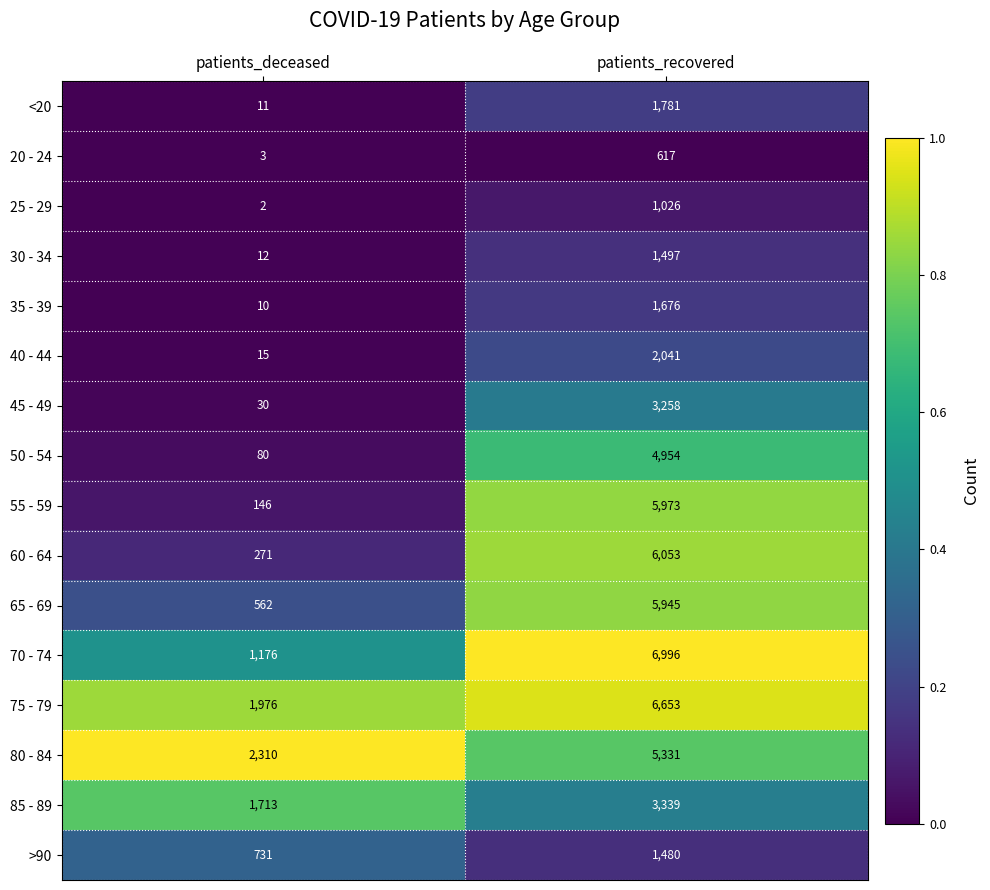

Is it true that 75 - 79 equals 6653 at patients_recovered?

True